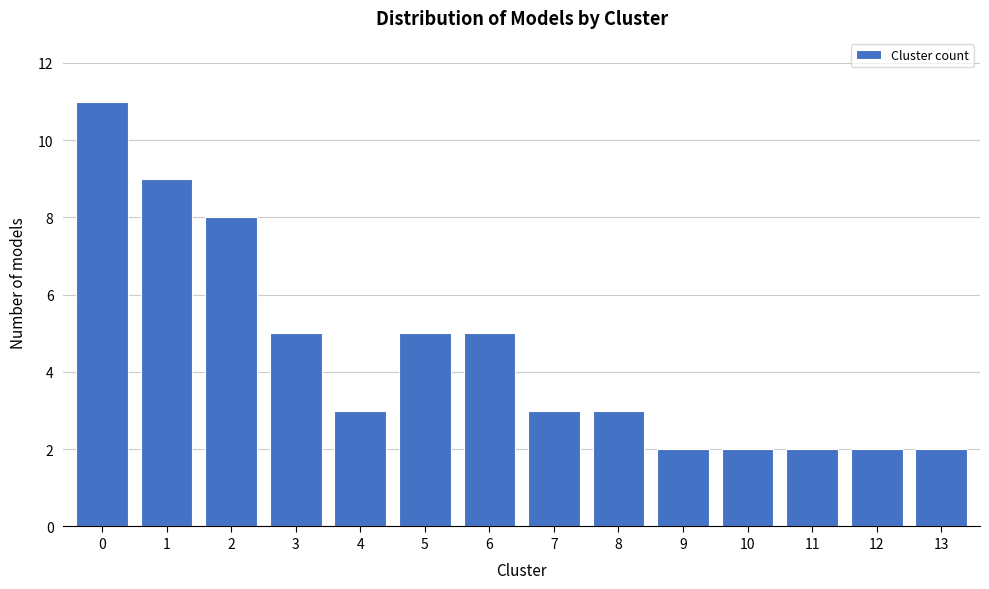

Reading right to left, what are all the values shown in this chart?

13=2	12=2	11=2	10=2	9=2	8=3	7=3	6=5	5=5	4=3	3=5	2=8	1=9	0=11